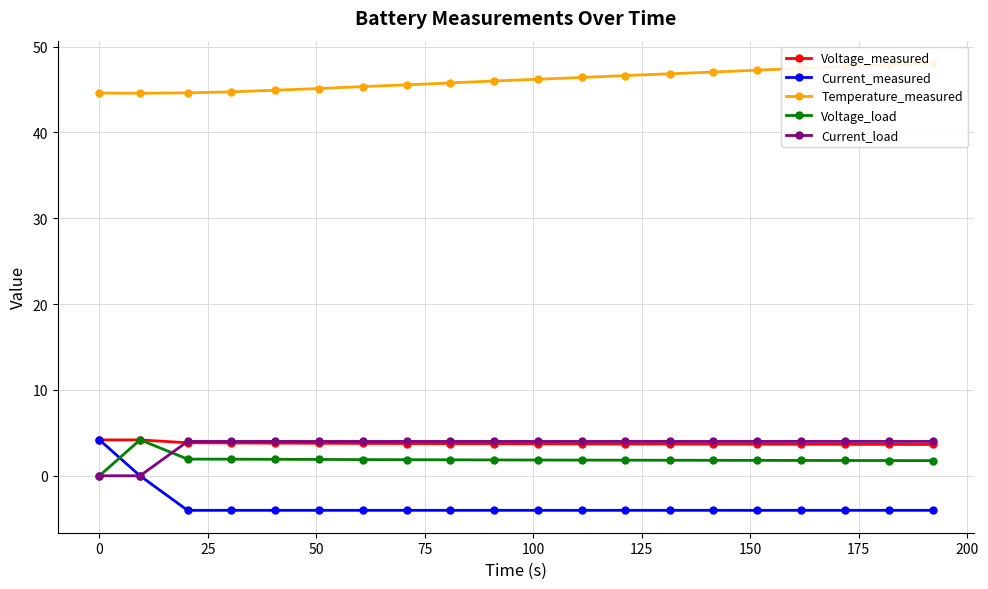

What is the minimum value for Current_measured?

-4.0